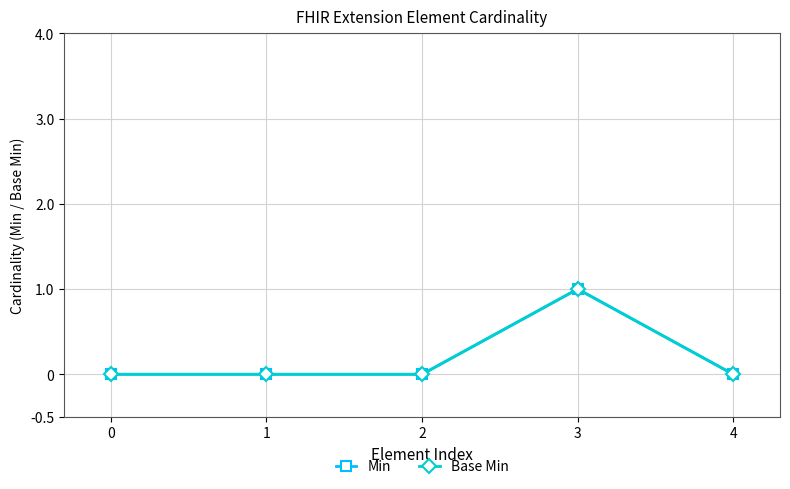

Reading left to right, extract all data points from this chart.

Min: 0	0	0	1	0
Base Min: 0	0	0	1	0